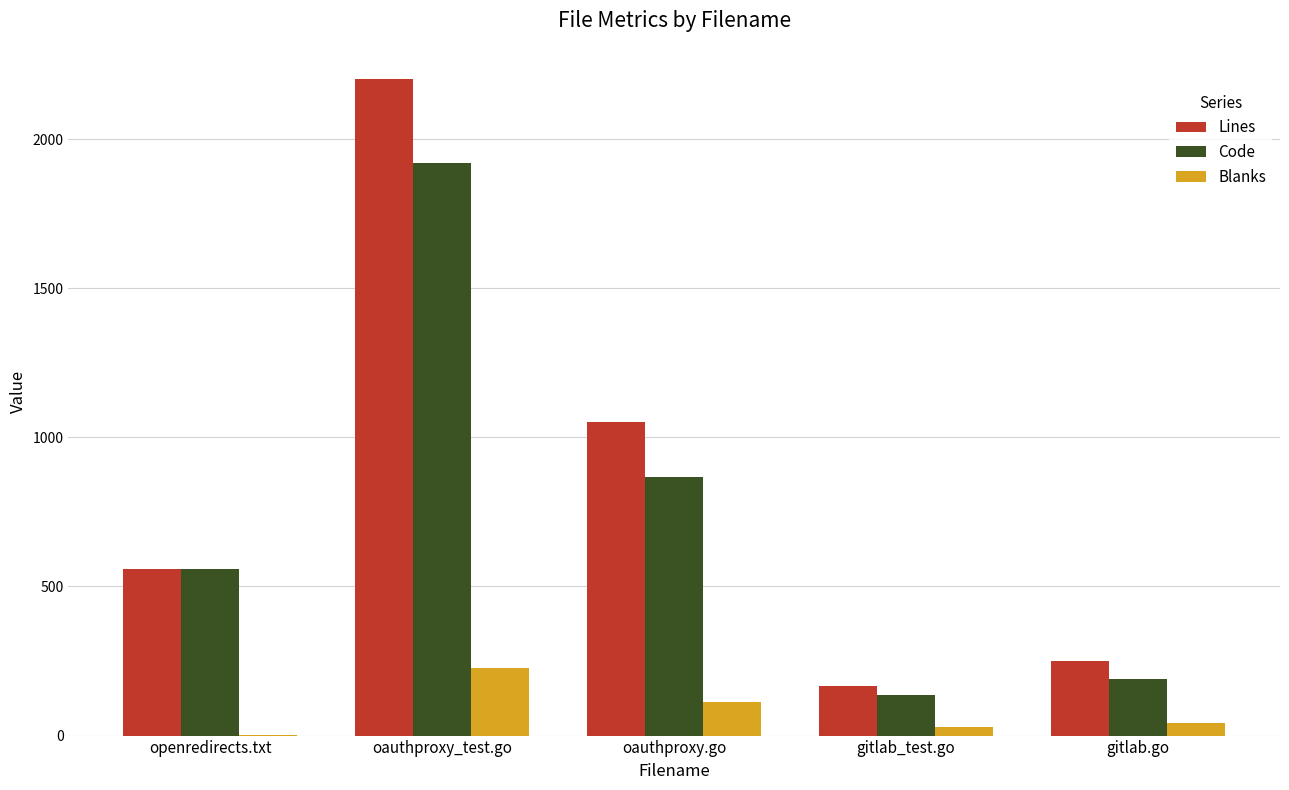

The value of Lines at oauthproxy_test.go is 3897. True or false?

False